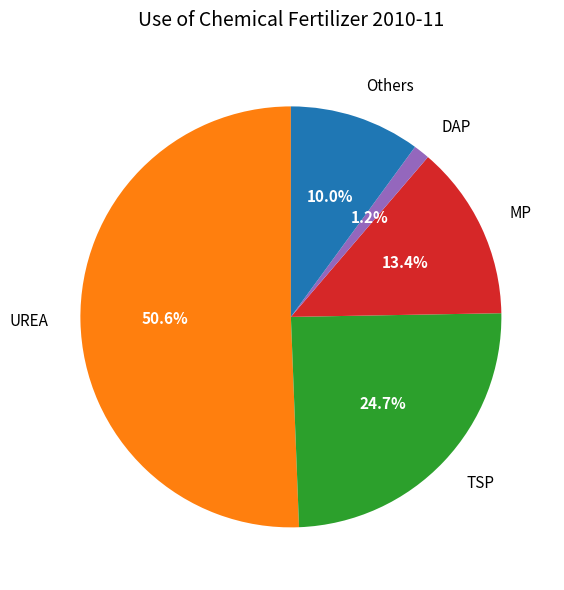

How many slices are in this pie chart?

5